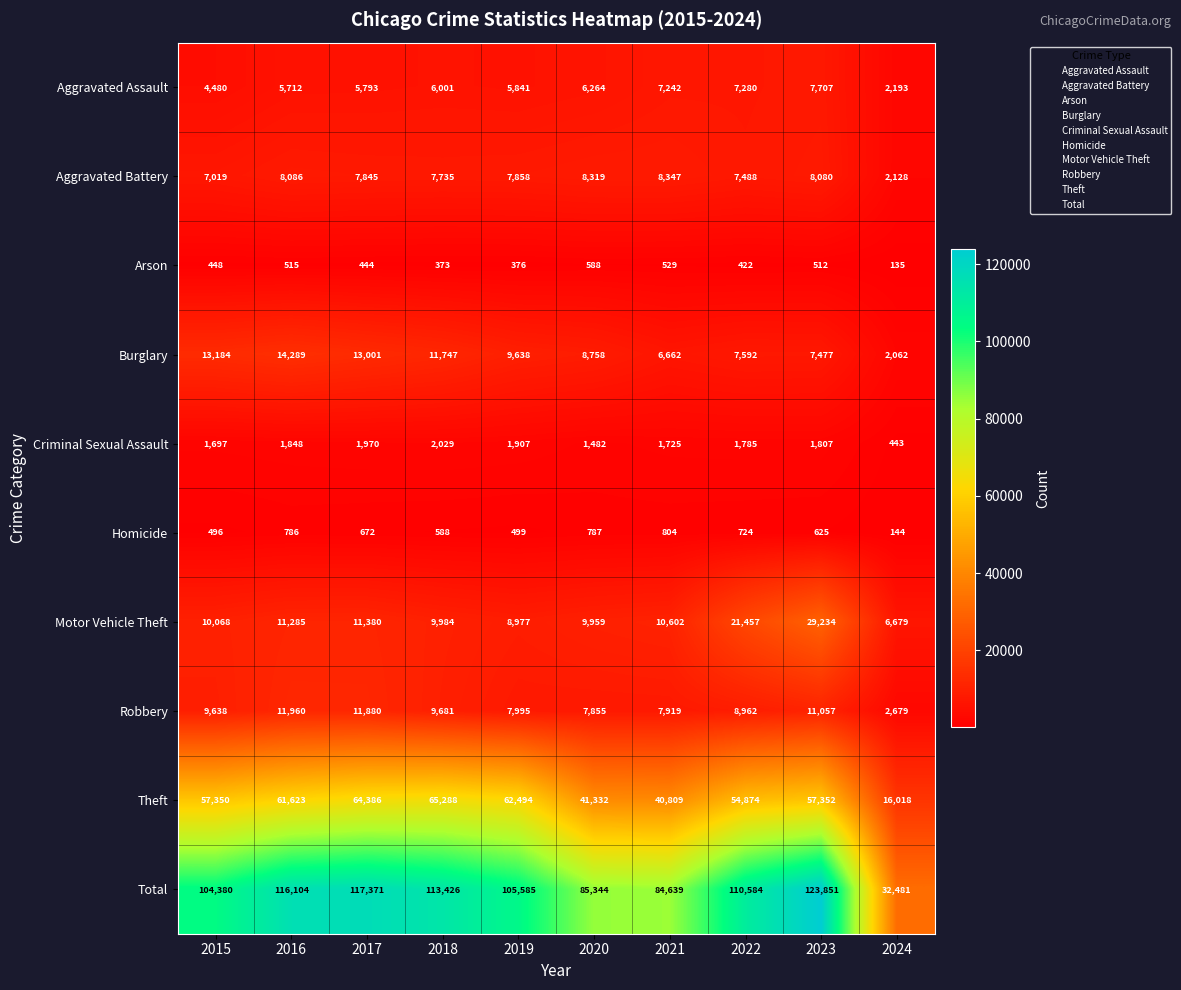

Which series changed the most between 2016 and 2020?

Total